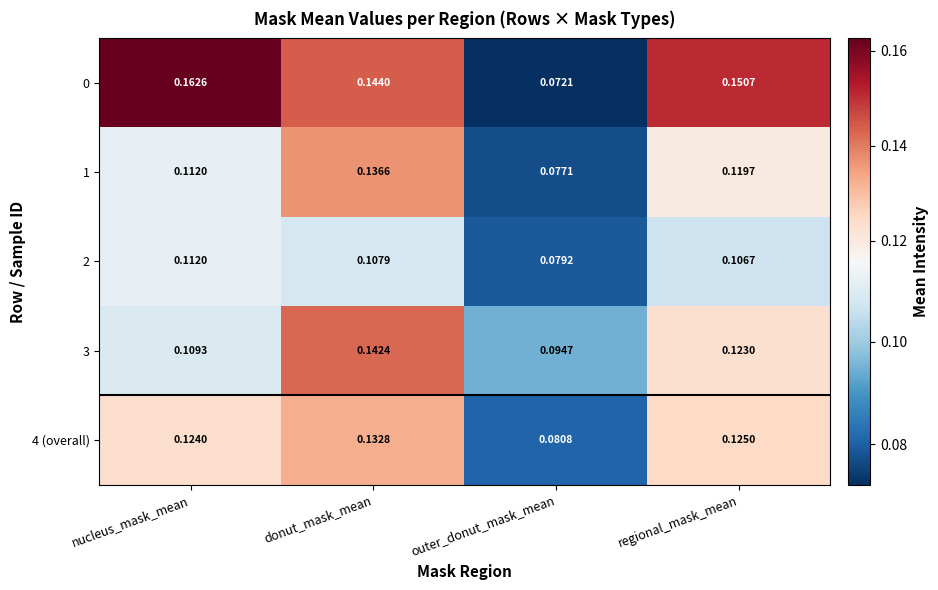

At which category does the chart reach its minimum across all series?

outer_donut_mask_mean